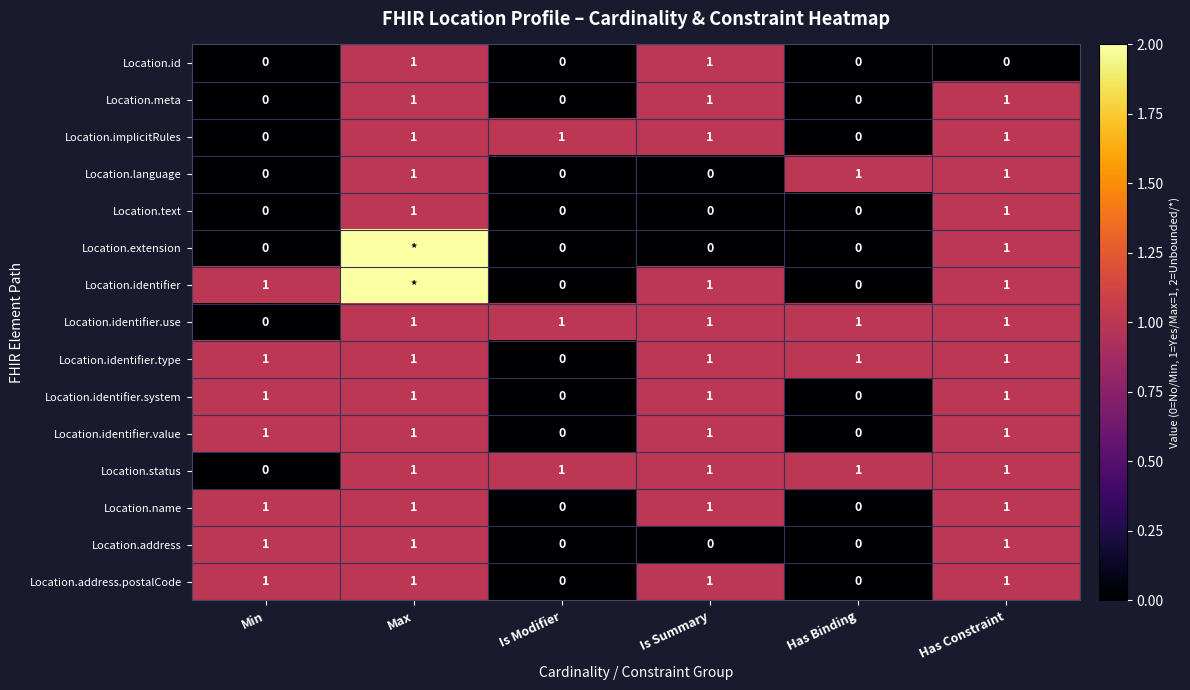

The Location.identifier.system series shows 0 at Has Binding. True or false?

True